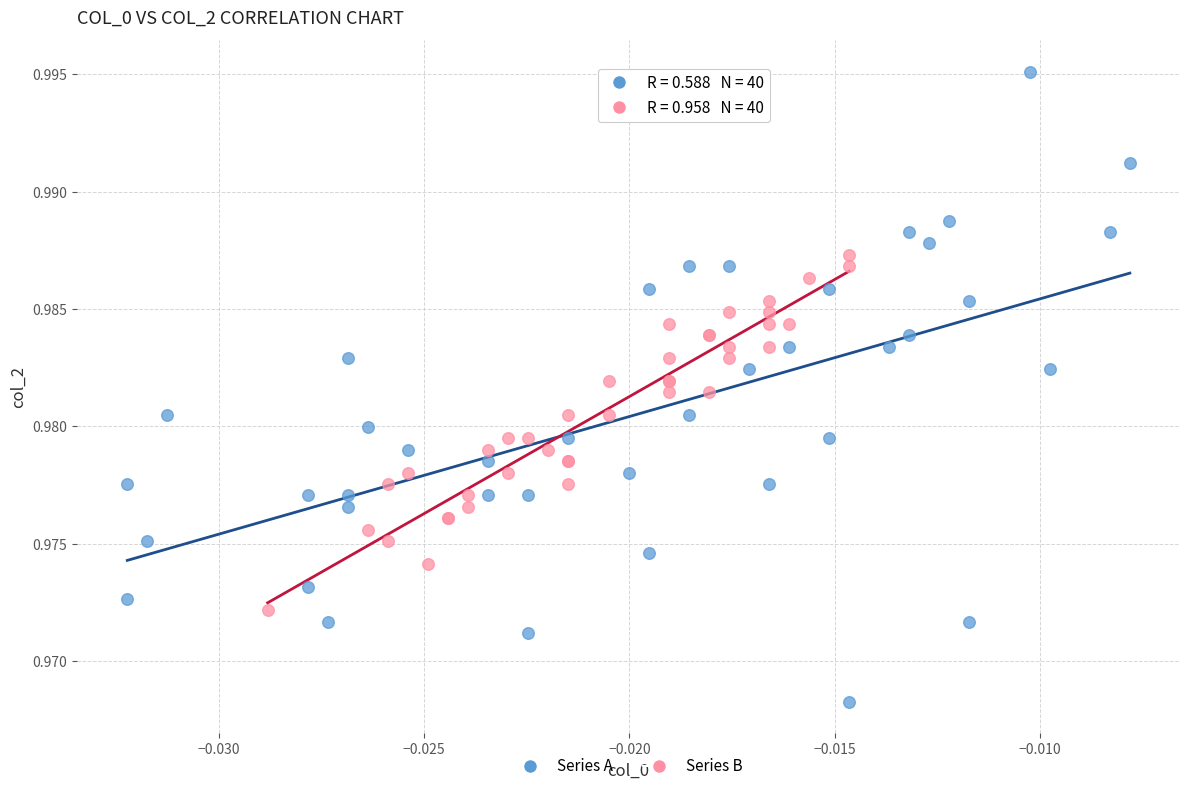

Which series contains the lowest Y value?

Series A